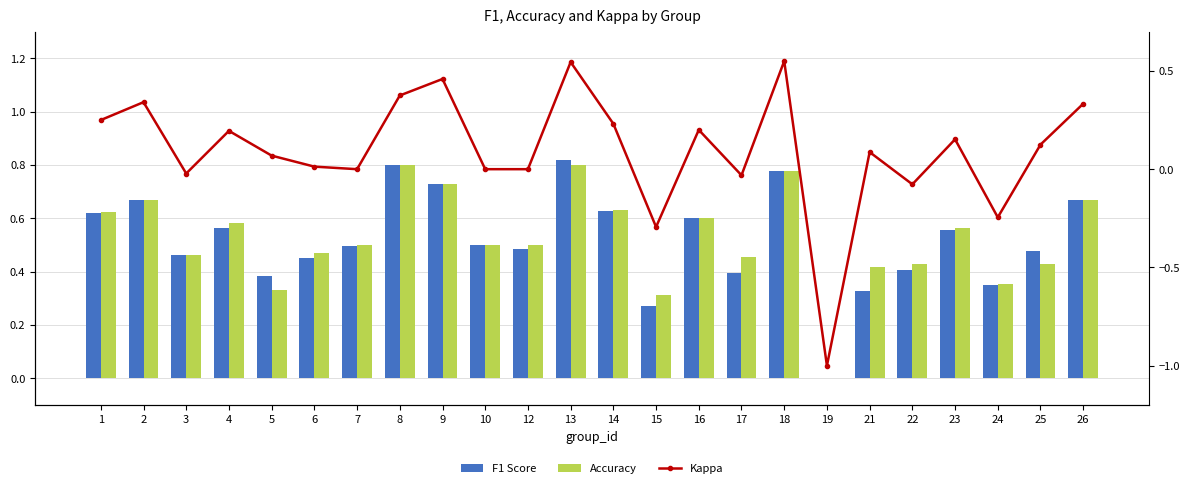

Reading left to right, extract all data points from this chart.

F1 Score: 0.6	0.7	0.5	0.6	0.4	0.5	0.5	0.8	0.7	0.5	0.5	0.8	0.6	0.3	0.6	0.4	0.8	0.0	0.3	0.4	0.6	0.4	0.5	0.7
Accuracy: 0.6	0.7	0.5	0.6	0.3	0.5	0.5	0.8	0.7	0.5	0.5	0.8	0.6	0.3	0.6	0.5	0.8	0.0	0.4	0.4	0.6	0.4	0.4	0.7
Kappa: 0.2	0.3	-0.0	0.2	0.1	0.0	0.0	0.4	0.5	0.0	0.0	0.5	0.2	-0.3	0.2	-0.0	0.6	-1.0	0.1	-0.1	0.2	-0.2	0.1	0.3